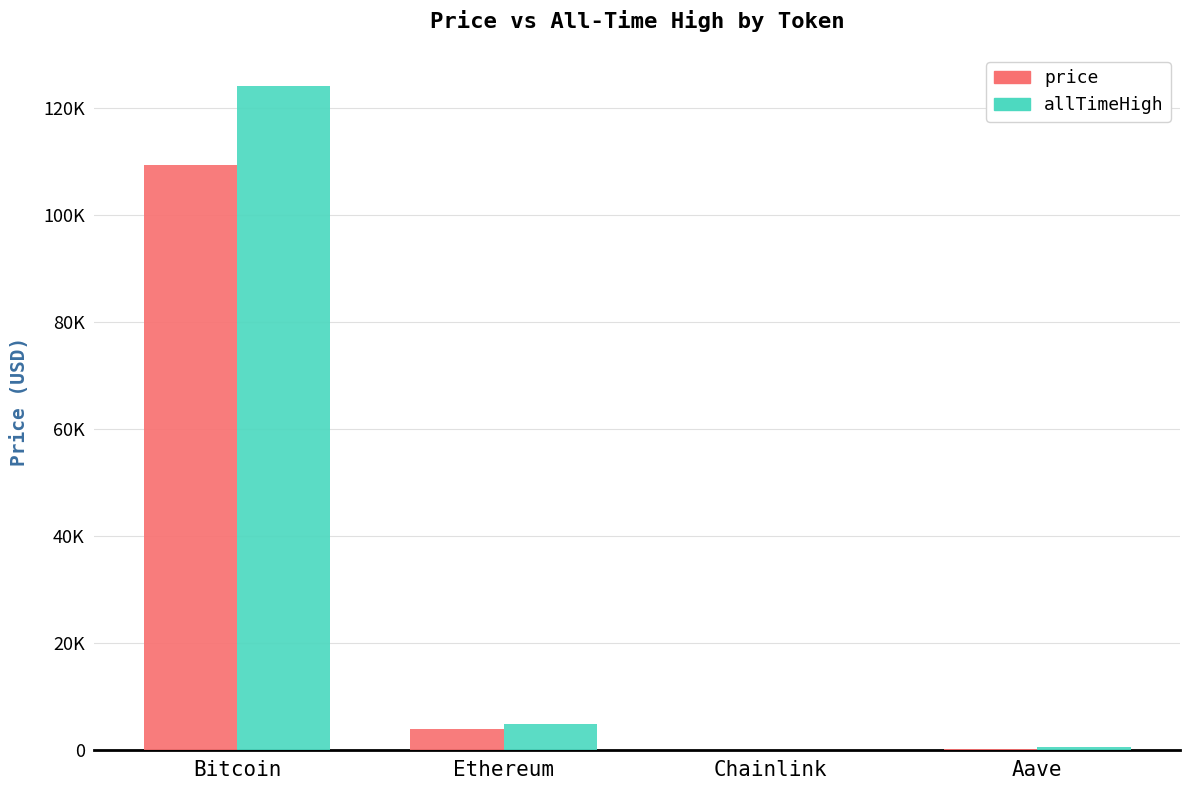

What are all the series names shown in the legend?

price, allTimeHigh